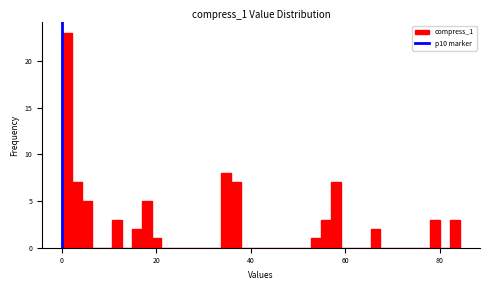

Around what value on the x-axis is the tallest bar? Give the approximate position of its centre, as read against the axis.

2